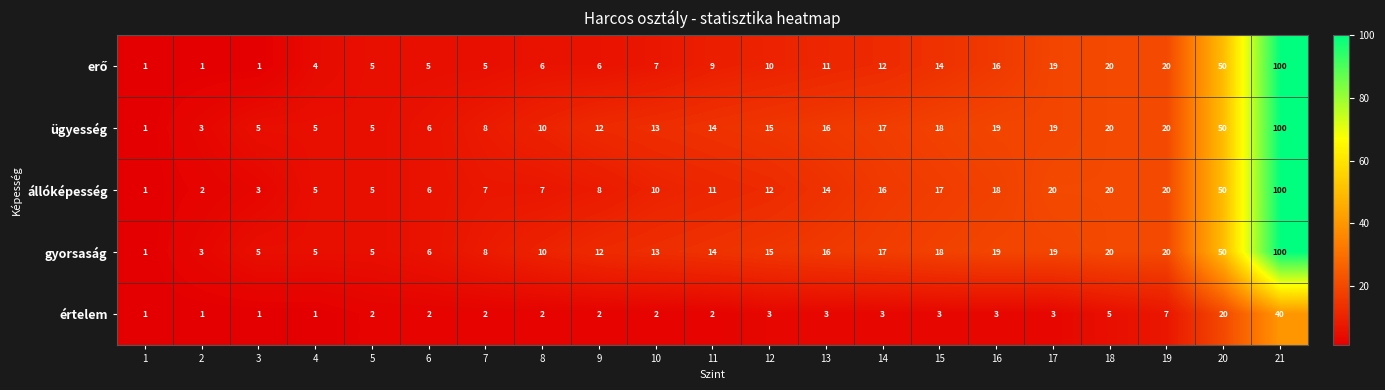

What is the minimum value shown in the chart?

1